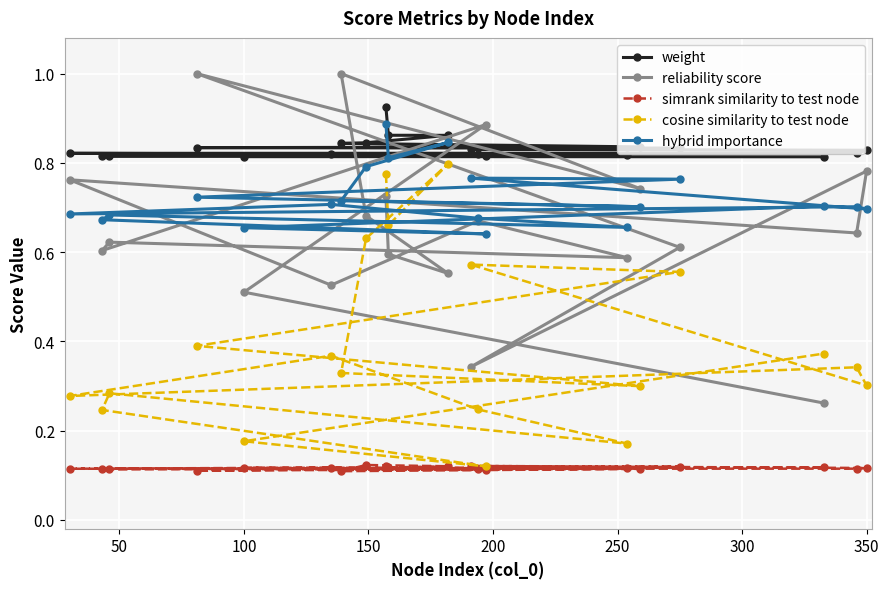

What is the difference between the second highest and second lowest values in the reliability score series?

0.7